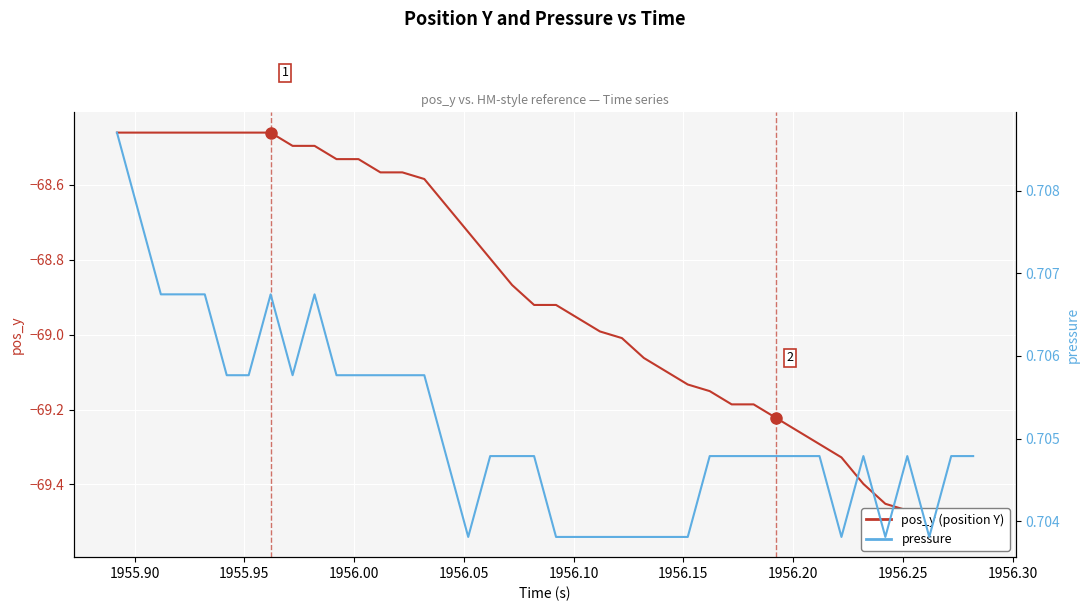

Which series has the widest spread of values?

pos_y (position)